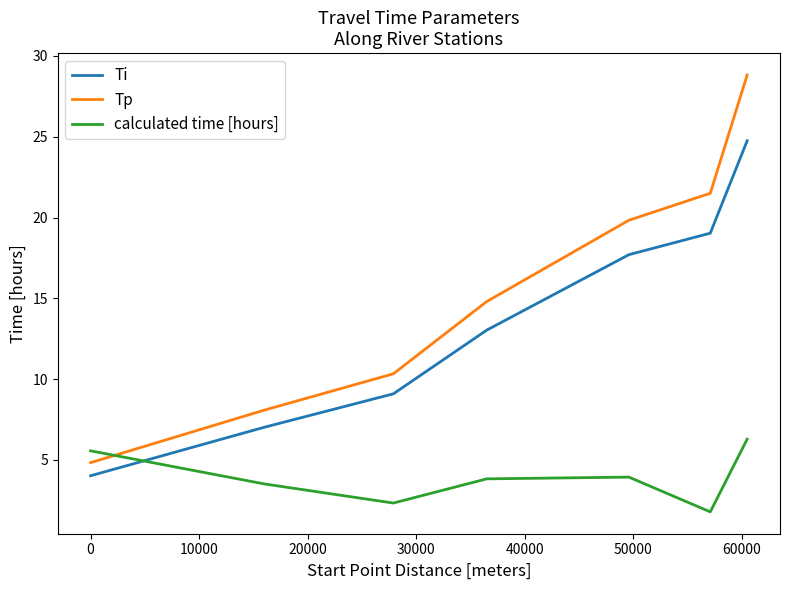

What is the difference between the maximum and minimum values in the calculated time [hours] series?

4.5